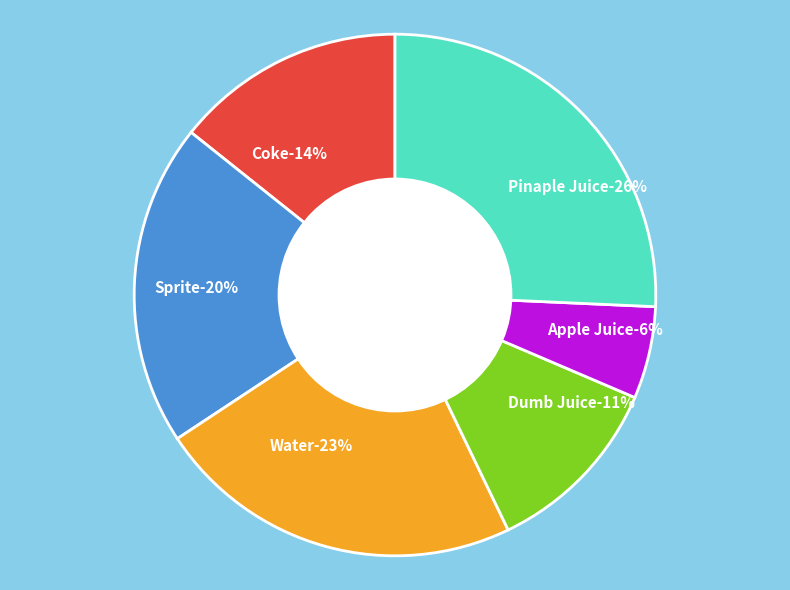

Rank the categories by value from highest to lowest.

Pinaple Juice, Water, Sprite, Coke, Dumb Juice, Apple Juice